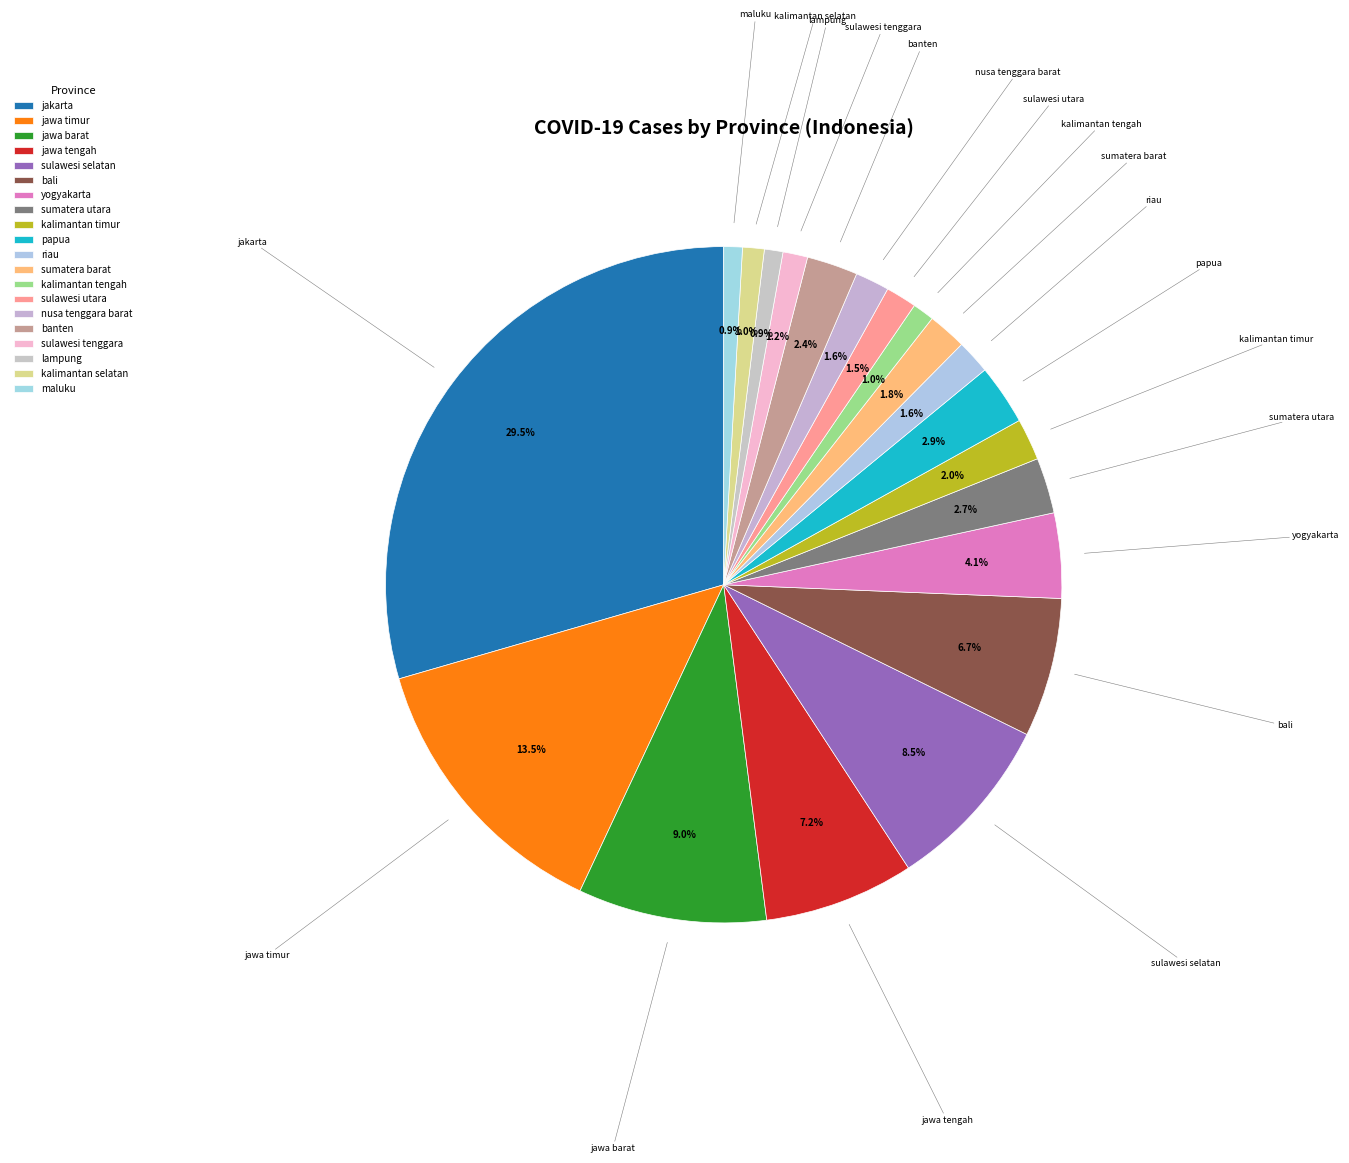

Is jakarta the majority of the pie?

No